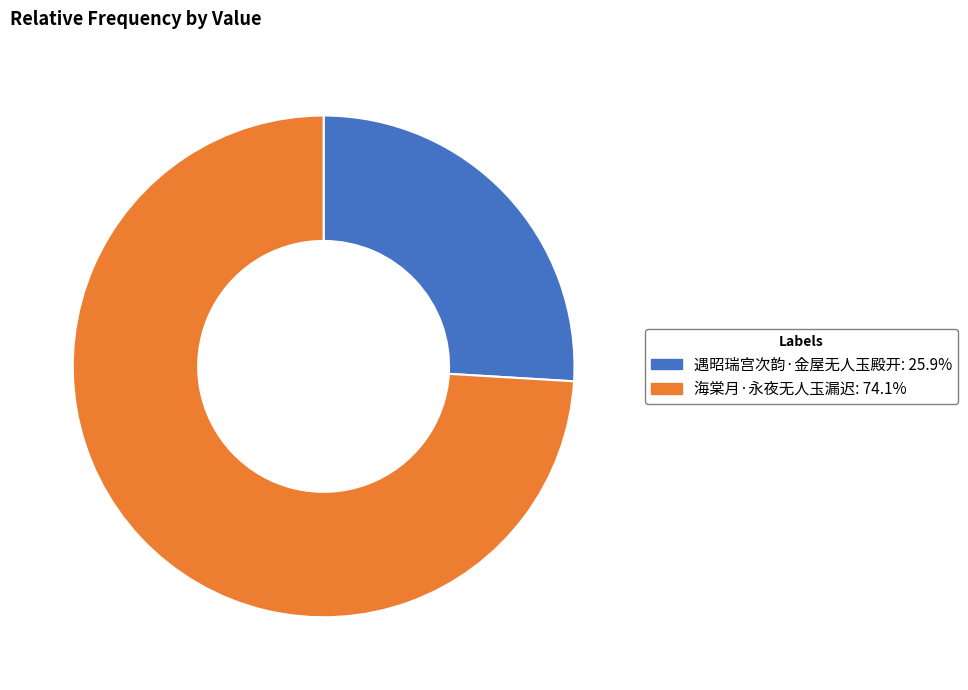

What is the ratio of the value at 海棠月·永夜无人玉漏迟 to the value at 遇昭瑞宫次韵·金屋无人玉殿开?

2.9